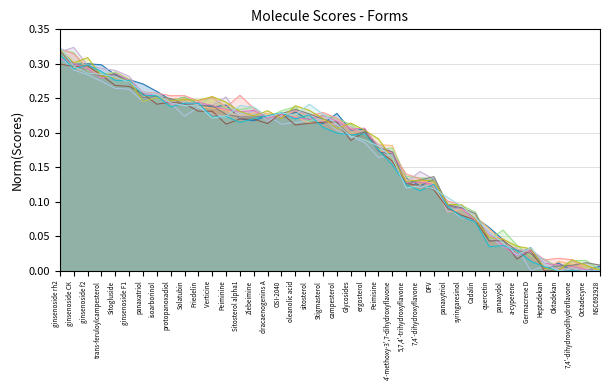

The value at isoarborinol is 0.1. True or false?

False